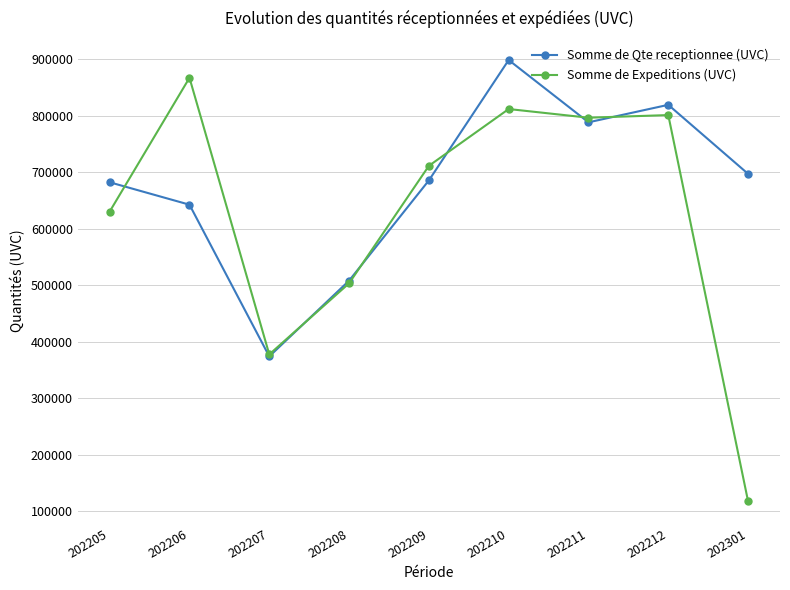

Which series changed the most between 202205 and 202211?

Somme de Expeditions (UVC)